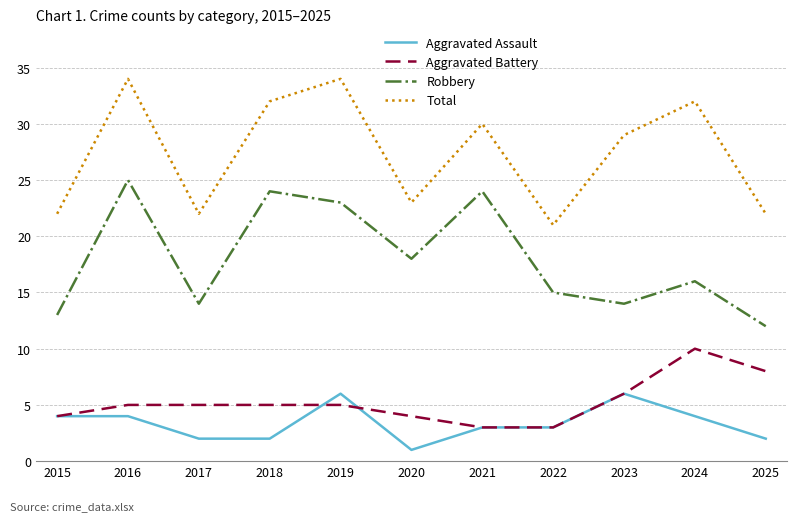

Rank the series at 2020 from highest to lowest value.

Total, Robbery, Aggravated Battery, Aggravated Assault